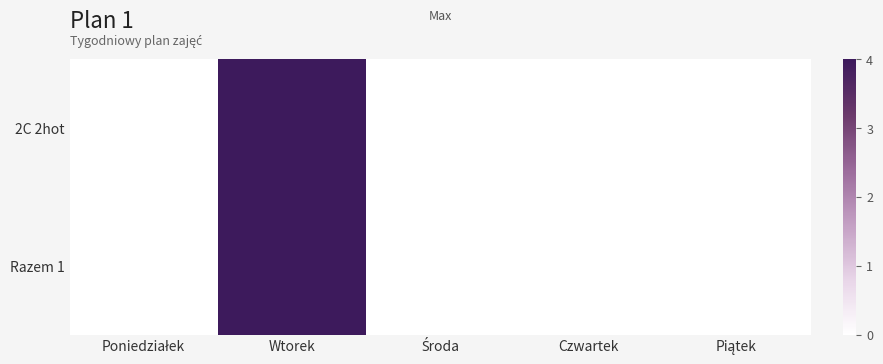

Between Piątek and Czwartek, which is larger?

Piątek